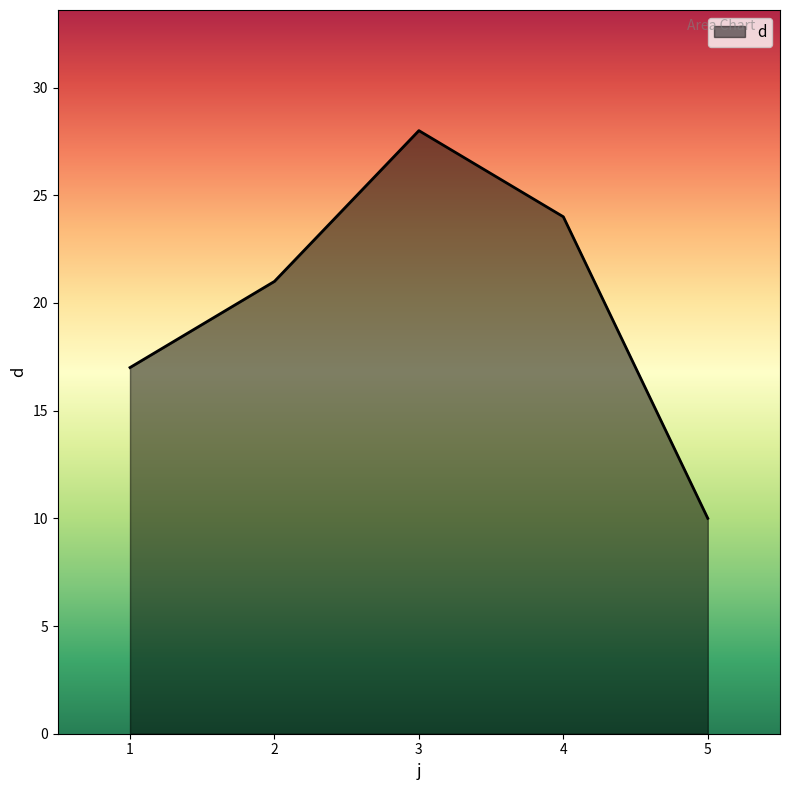

What value does the data have at 3?

28